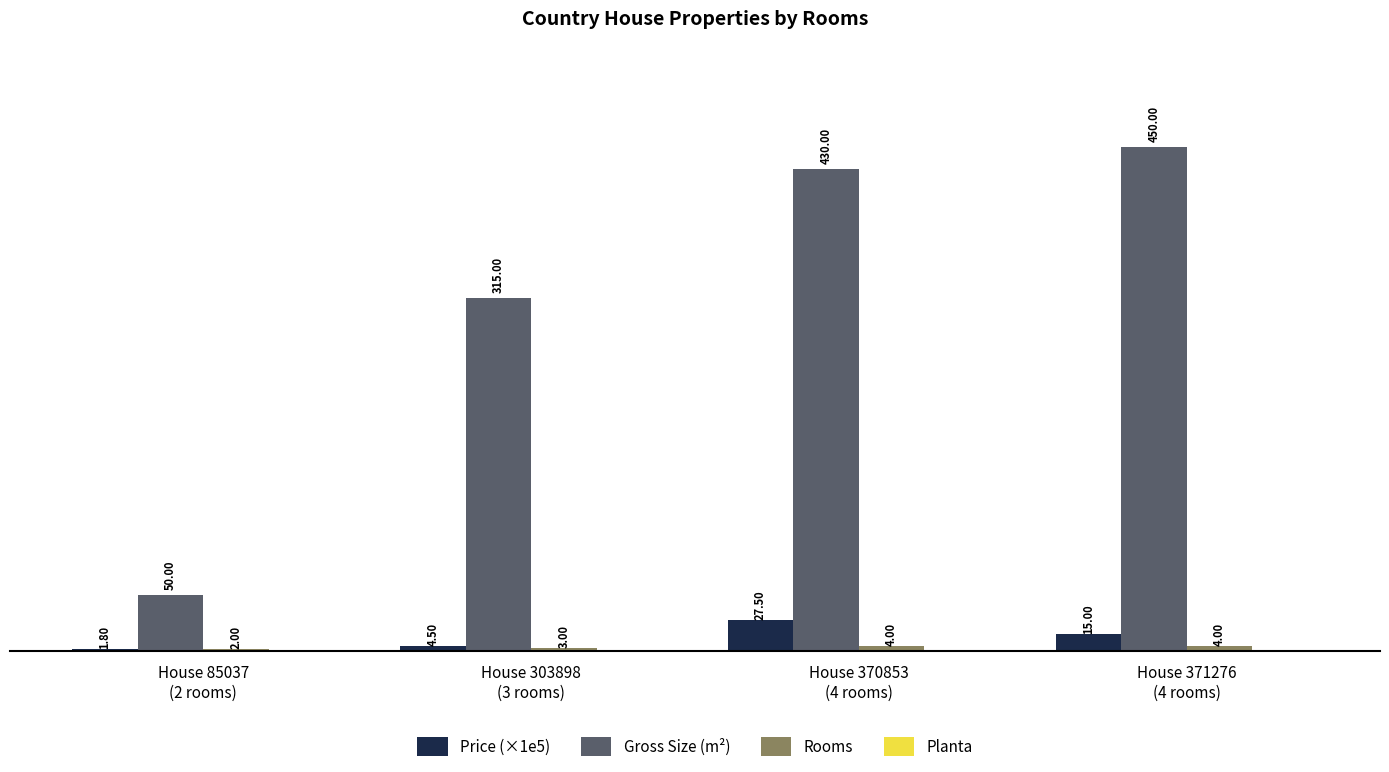

At how many categories does at least one series exceed 291?

3